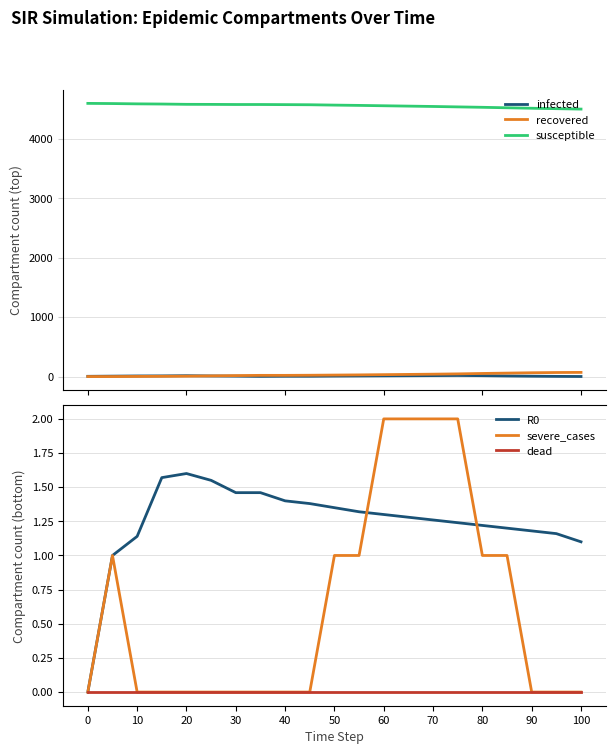

True or false: recovered and susceptible intersect in this chart.

False